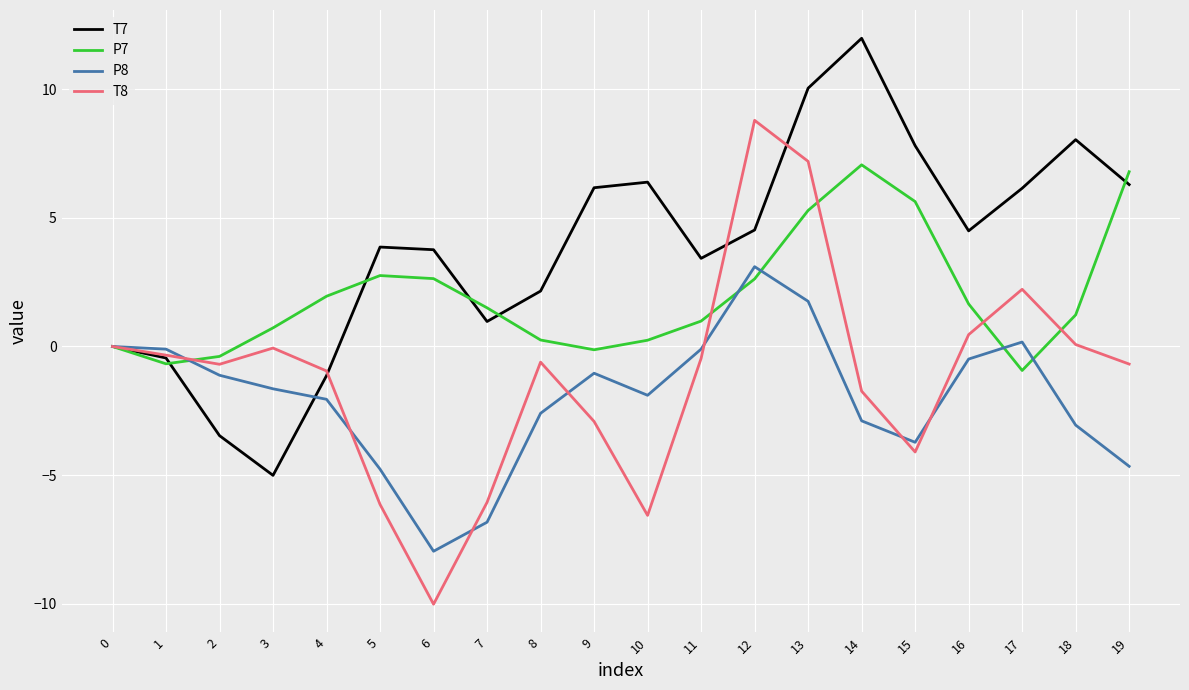

What is the greatest value displayed?

12.0